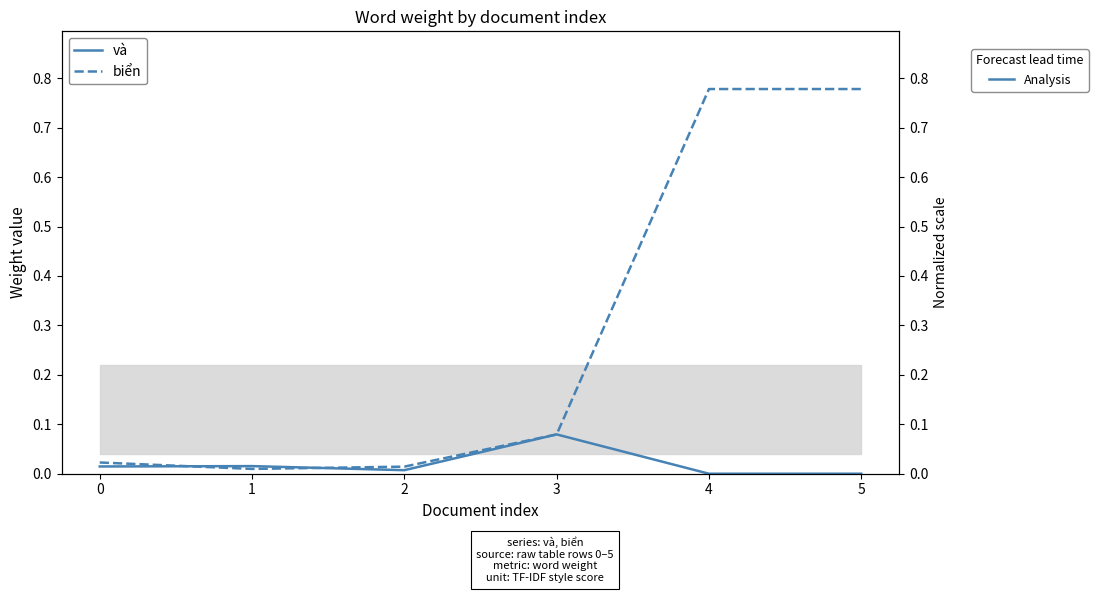

How many times do và and biển cross each other?

2